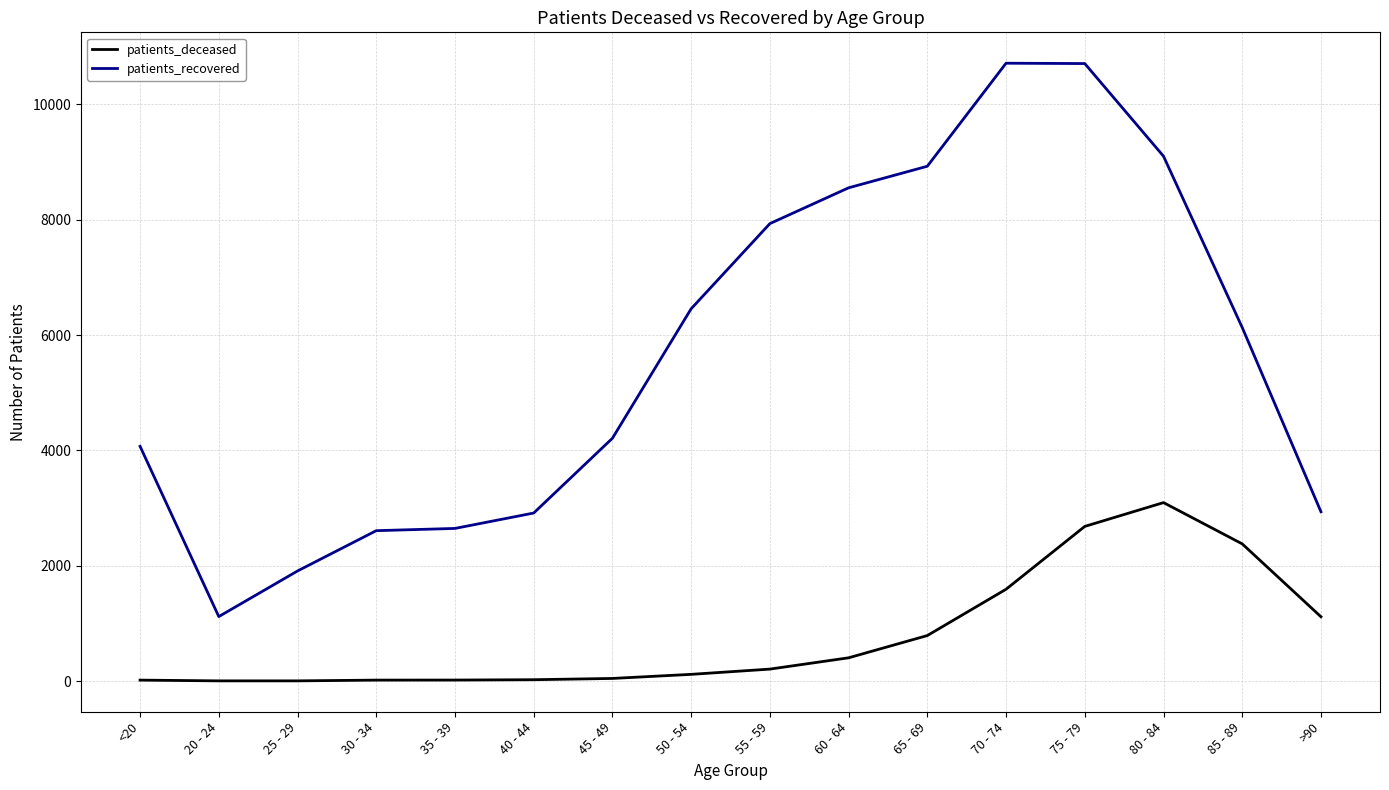

Which series changed the most between 60 - 64 and 80 - 84?

patients_deceased